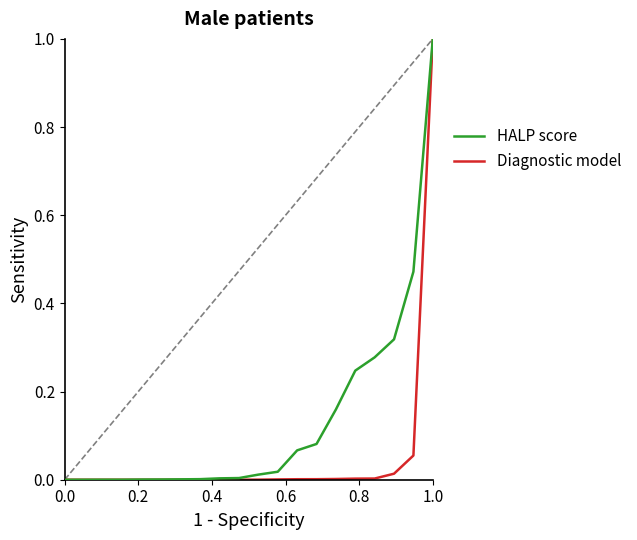

What is the difference between the maximum and minimum values in the Diagnostic model series?

1.0